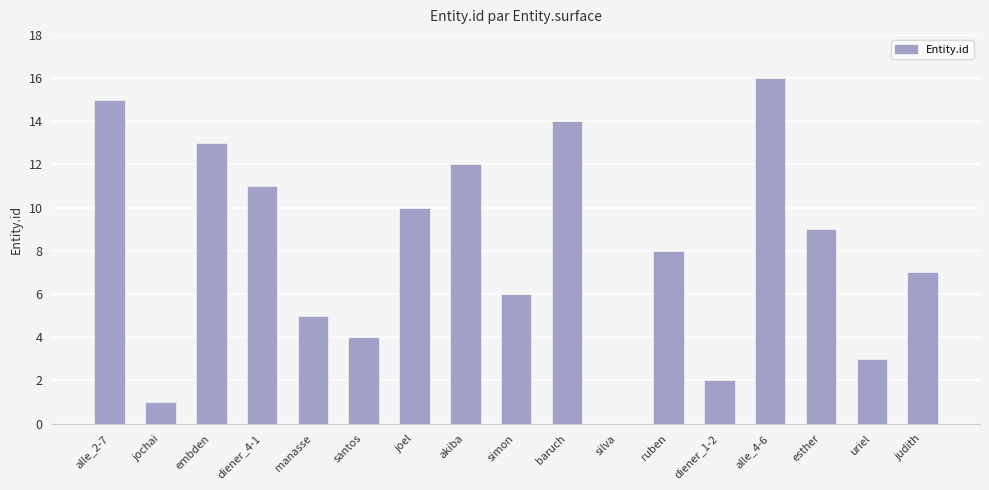

What is the sum of all values?

136